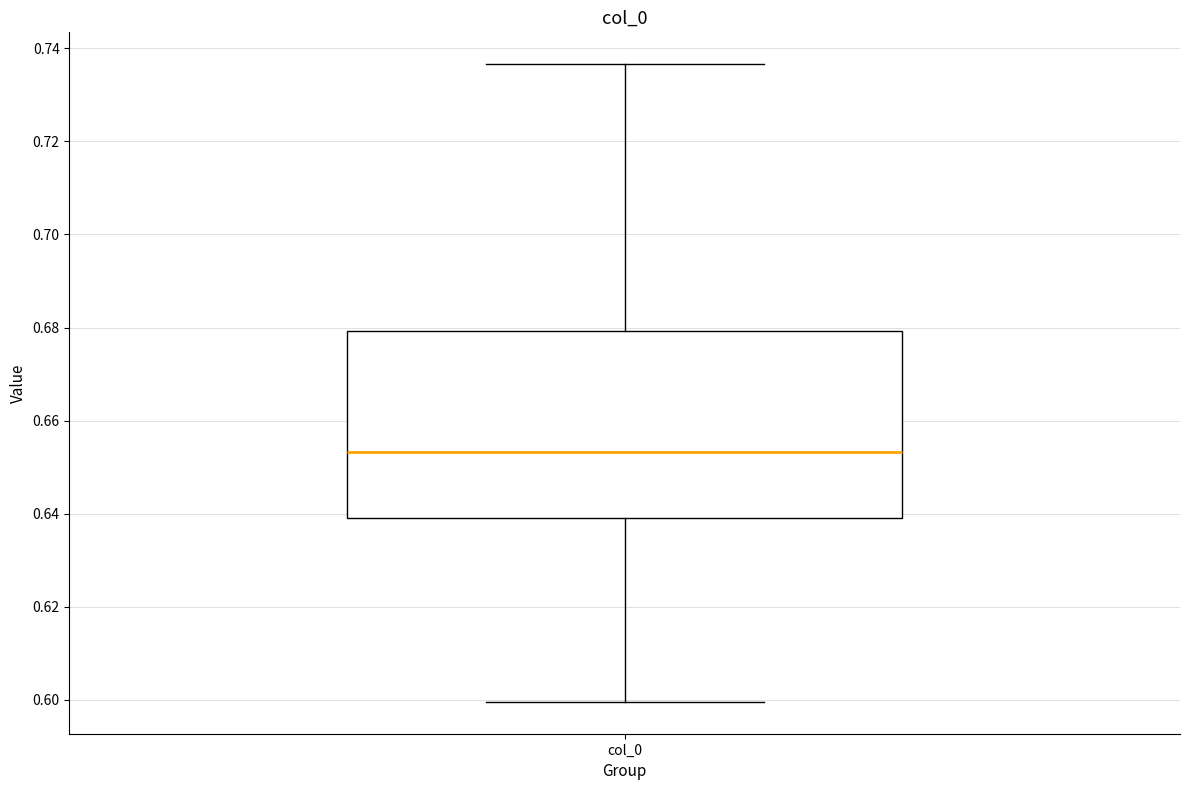

Where is the lower edge of the box for col_0 on the y-axis? The values are not printed on the chart, so give them approximately, as read against the axis.

0.638